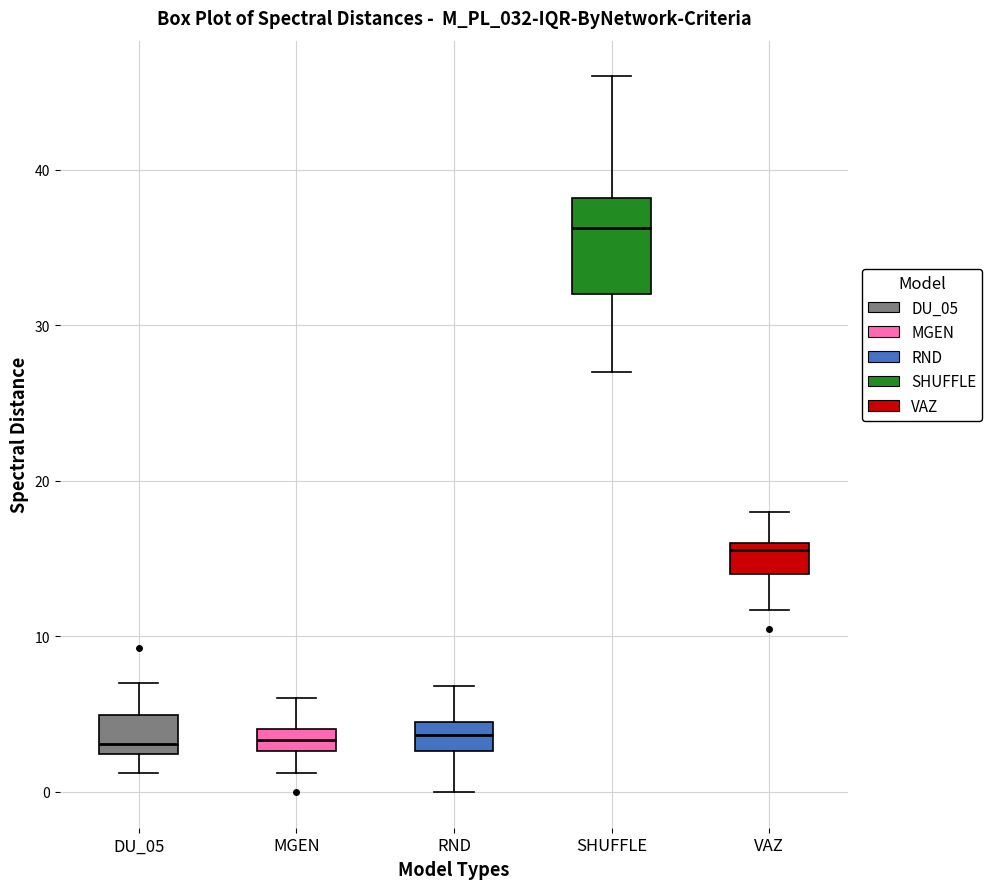

Comparing the boxes themselves (not the whiskers), which one is the tallest?

SHUFFLE